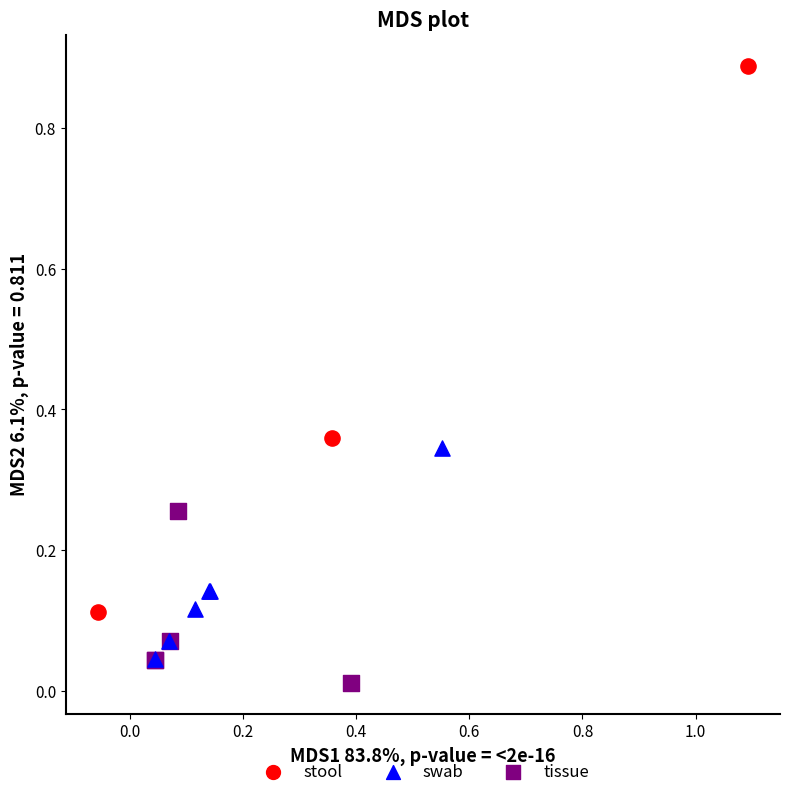

Which series has the largest Y range (max minus min)?

stool